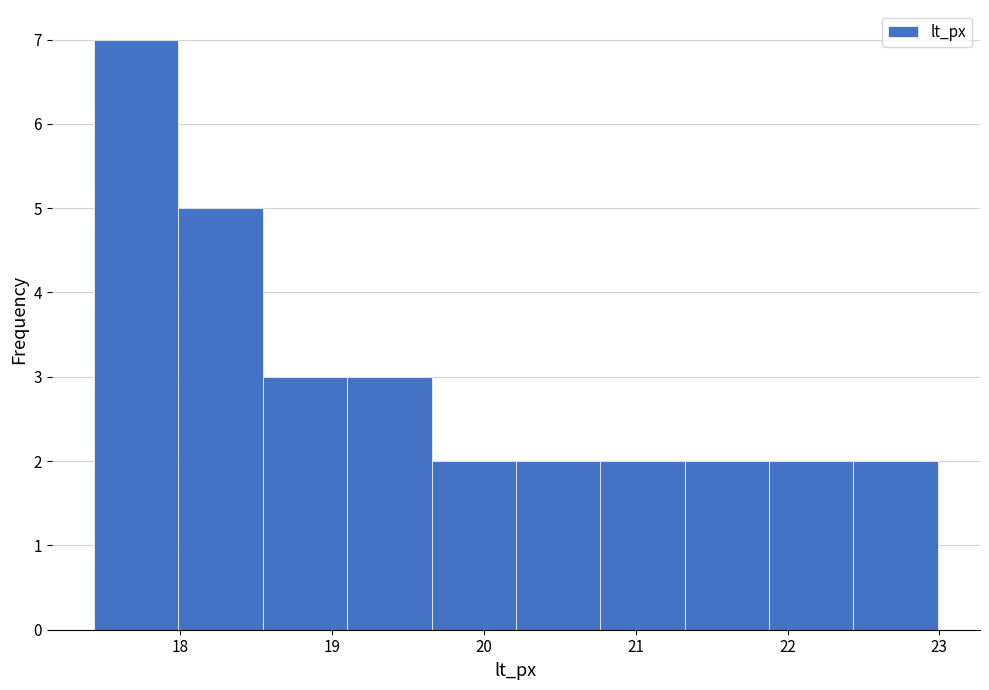

Over which range of the x-axis is the bar tallest?

17.4 to 18.0